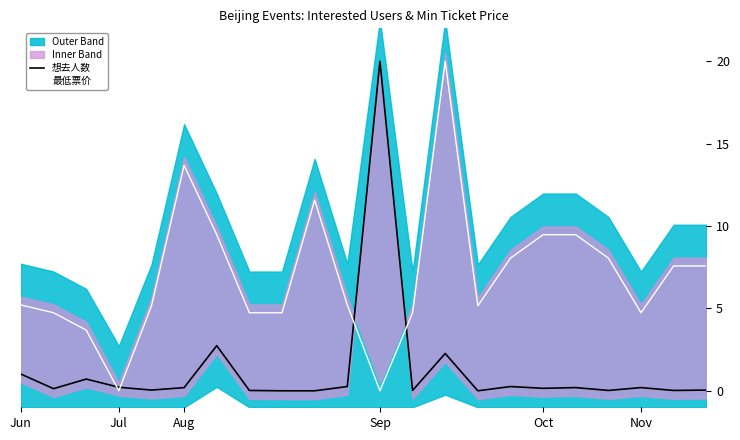

True or false: 想去人数 and 最低票价 cross at least once.

True